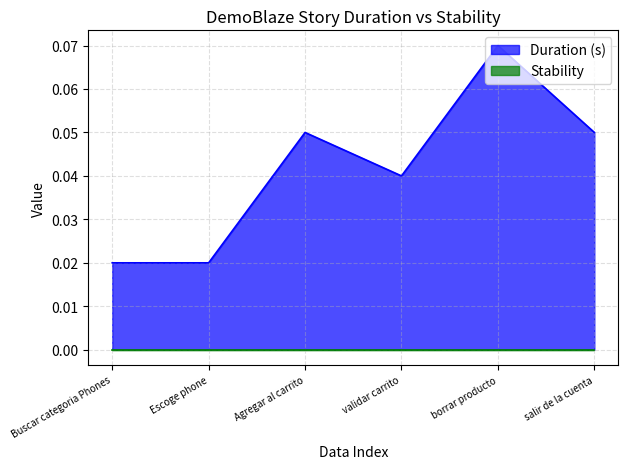

Reading left to right, list all the values displayed in this chart.

Buscar categoria Phones=0.0	Escoge phone=0.0	Agregar al carrito=0.1	validar carrito=0.0	borrar producto=0.1	salir de la cuenta=0.1